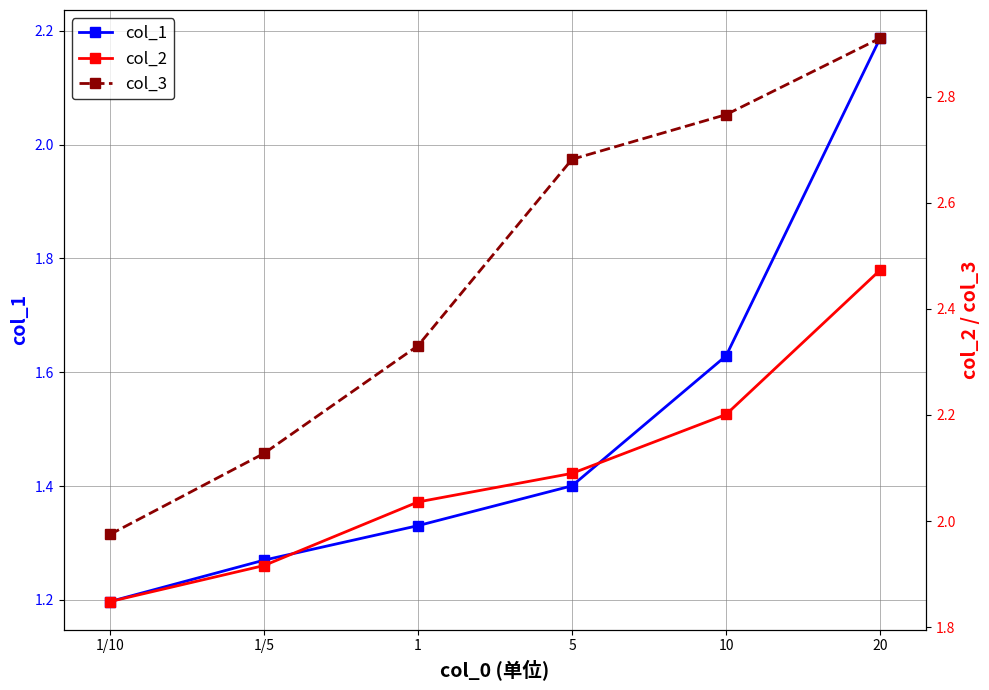

What is the sum of all col_2 values?

12.6